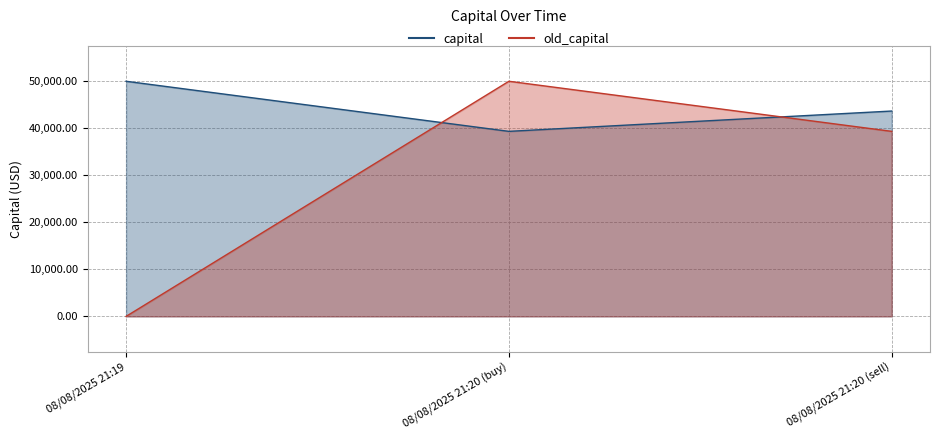

Does the chart have visible grid lines?

Yes